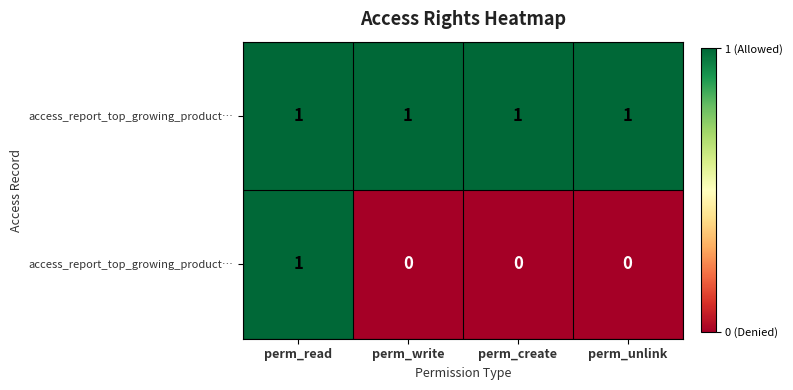

At which category is the sum across all series the highest?

perm_read